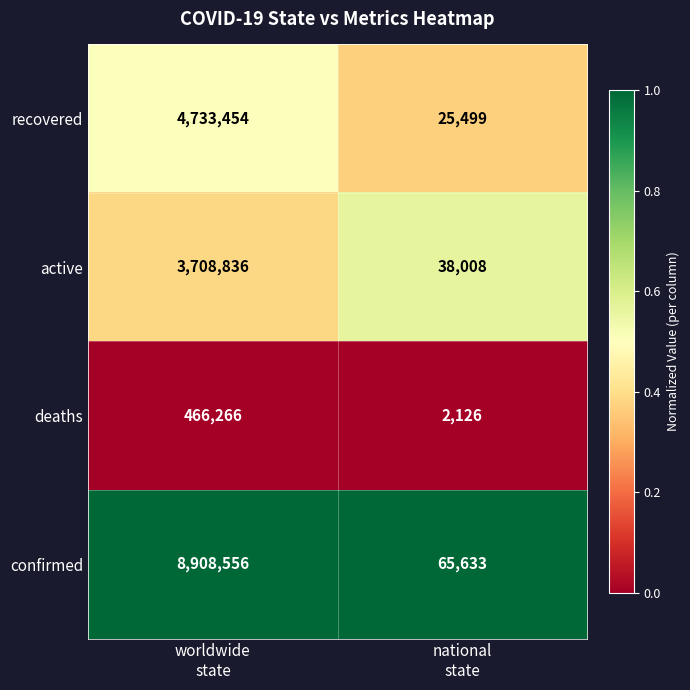

Which series has the largest range (max minus min)?

confirmed